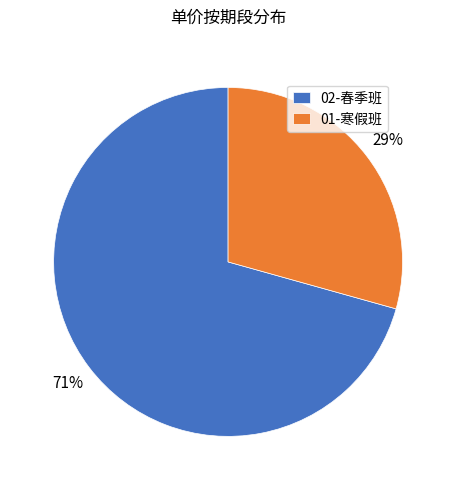

Count the number of slices in the pie.

2